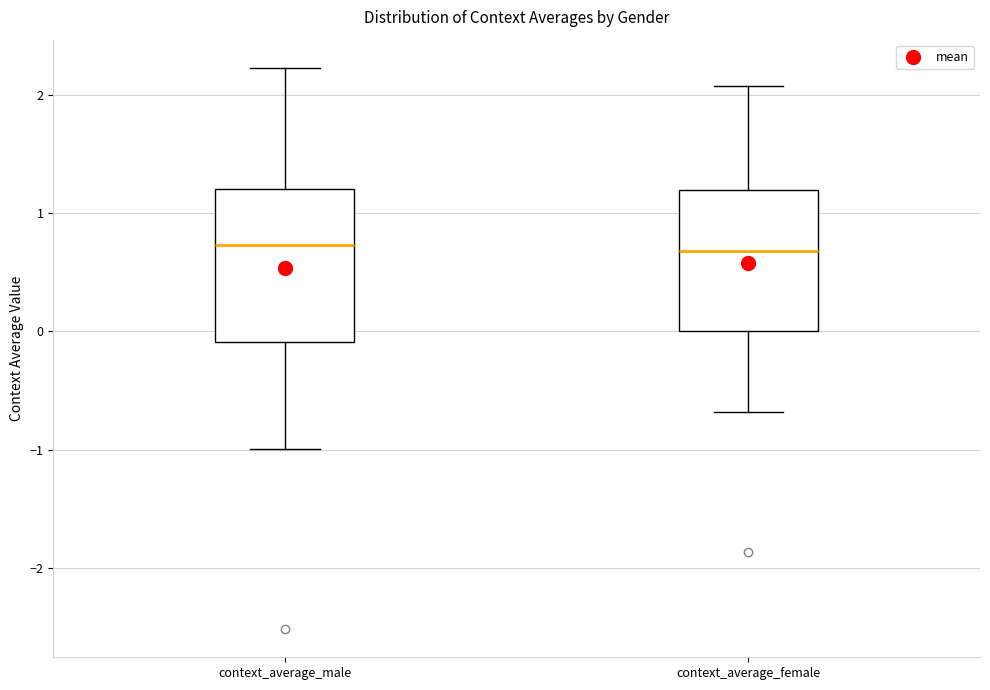

Reading left to right, transcribe this box plot: for each box, give where its median line is, the range the box spans, and where its two whiskers end, as read against the y-axis. The values are not printed on the chart, so give them approximately, as read against the axis.

context_average_male: median 0.7, box -0.1 to 1.2, whiskers -1.0 to 2.2
context_average_female: median 0.7, box 0.0 to 1.2, whiskers -0.7 to 2.1